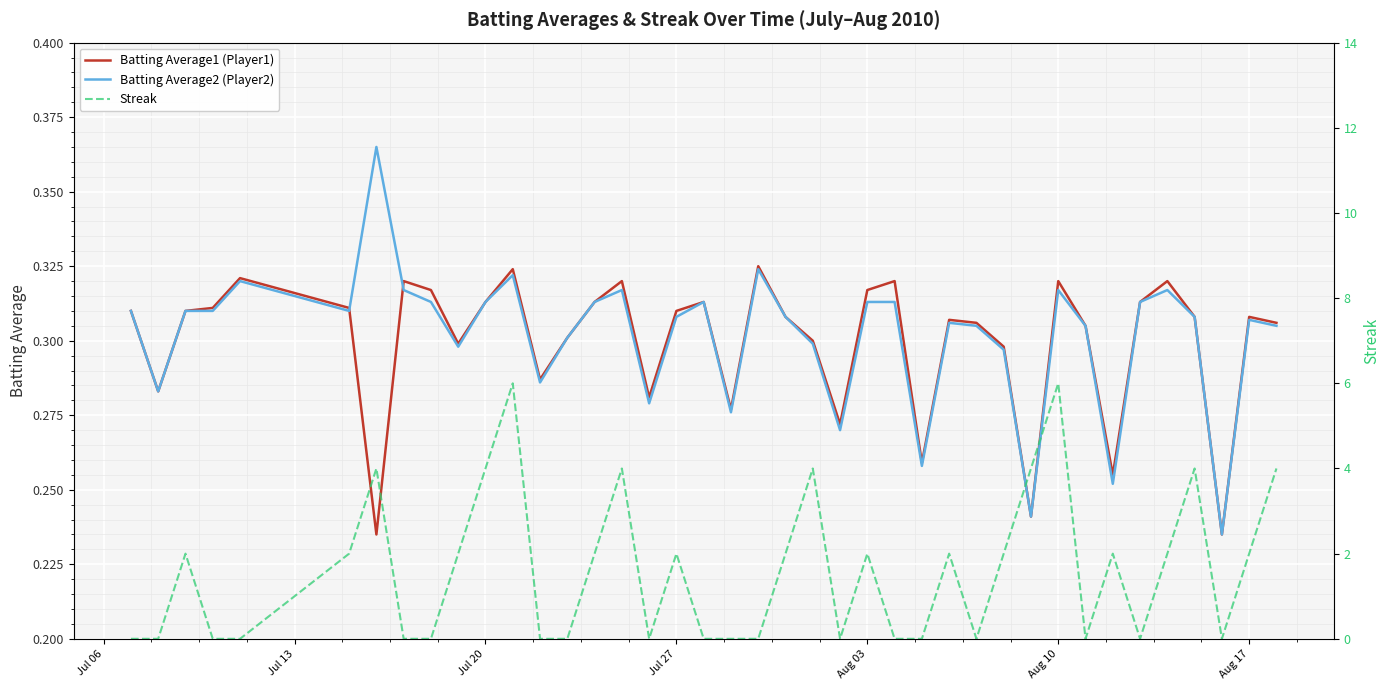

The Batting Average2 (Player2) series shows 0.1 at Aug 17. True or false?

False